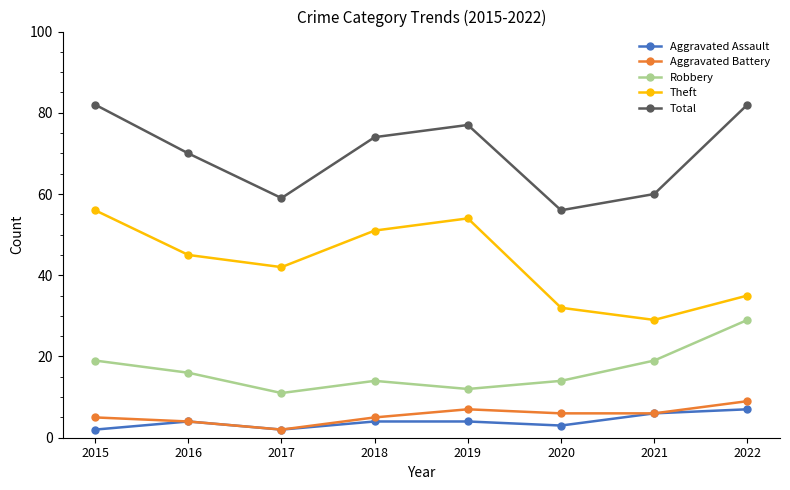

Reading left to right, extract all data points from this chart.

Aggravated Assault: 2	4	2	4	4	3	6	7
Aggravated Battery: 5	4	2	5	7	6	6	9
Robbery: 19	16	11	14	12	14	19	29
Theft: 56	45	42	51	54	32	29	35
Total: 82	70	59	74	77	56	60	82